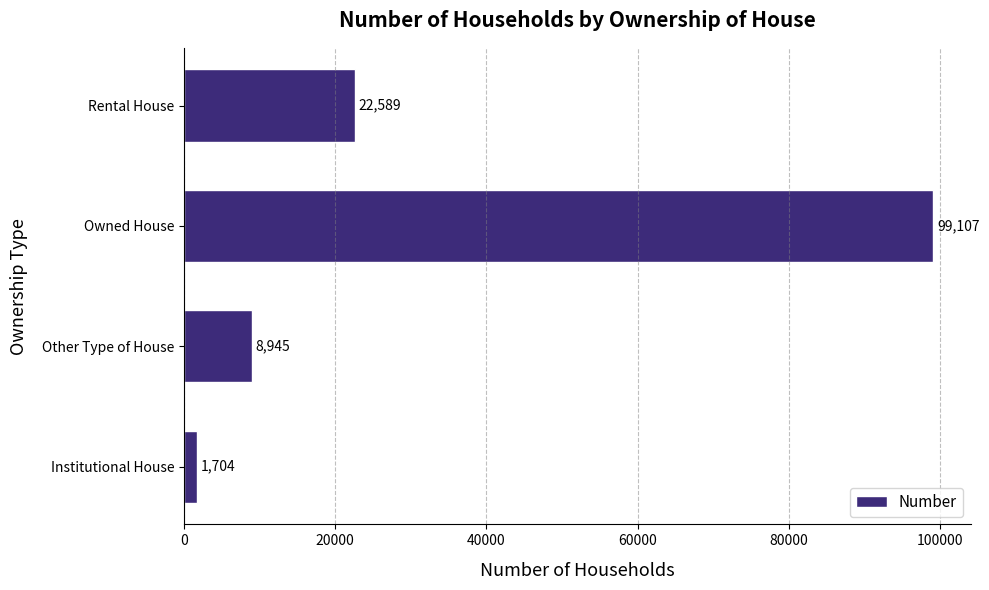

At which category does the chart reach its peak across all series?

Owned House